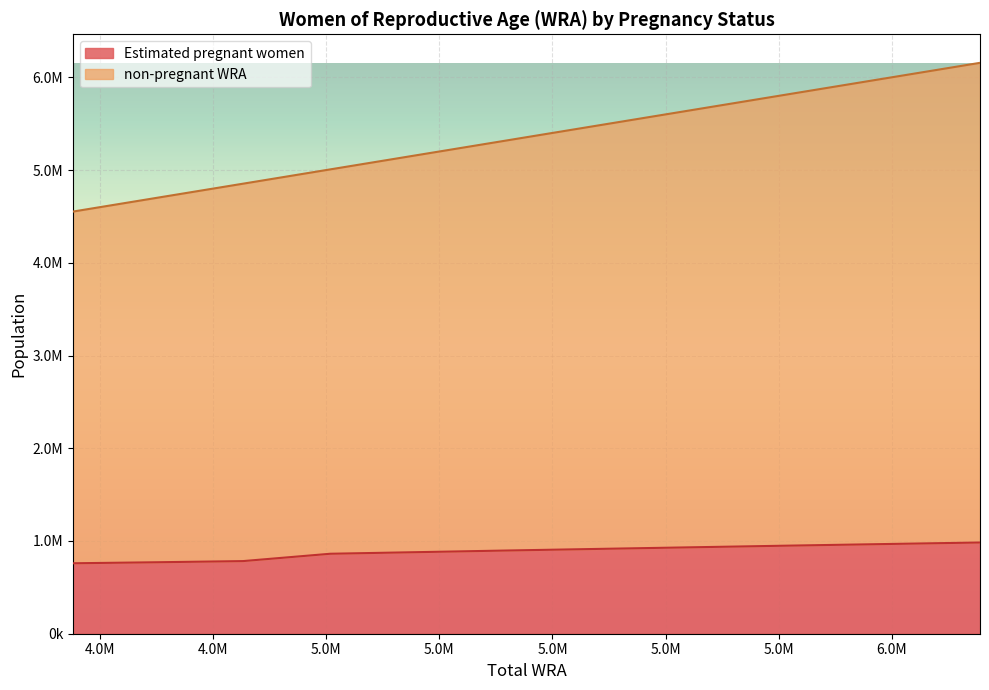

What is the value of the Estimated pregnant women point at the 10th from the left?

966391.6